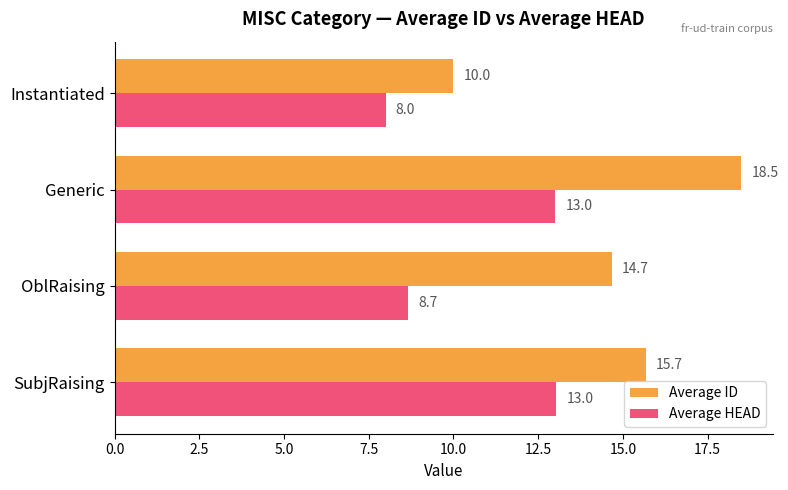

How many series are shown in this chart?

2